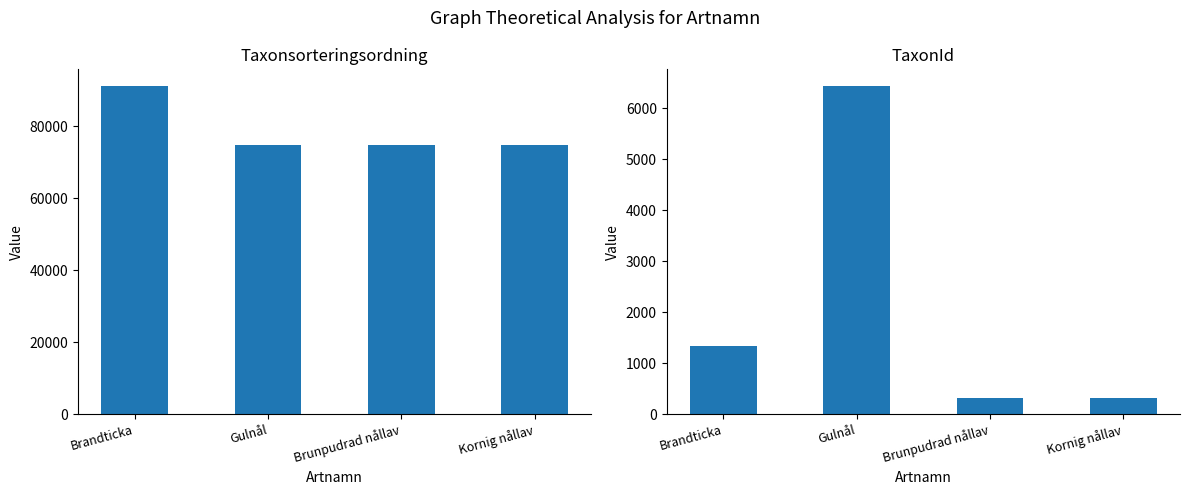

Reading left to right, extract all data points from this chart.

Taxonsorteringsordning: 91264	74658	74666	74660
TaxonId: 1339	6439	308	306